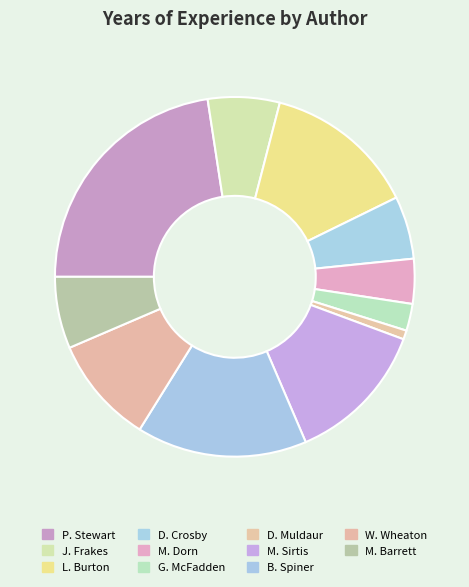

True or false: B. Spiner accounts for 22% of the total.

False